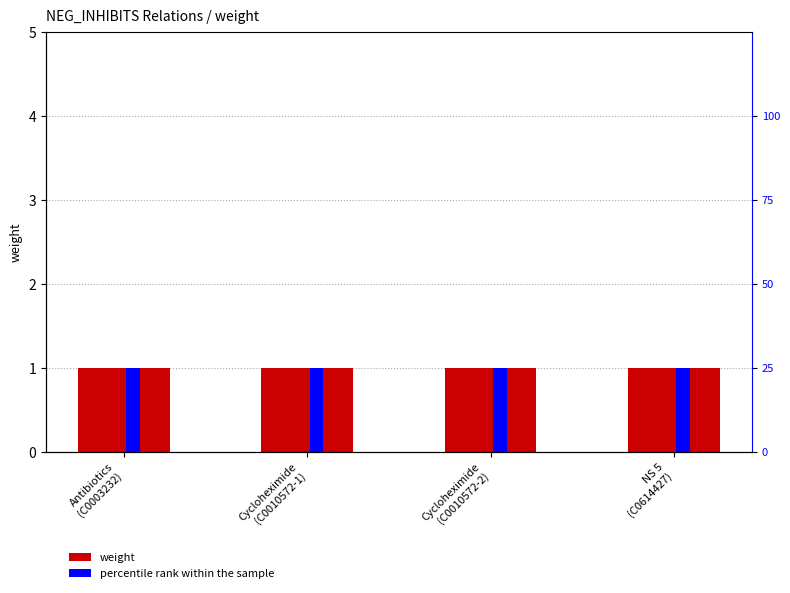

What is the greatest value displayed?

25